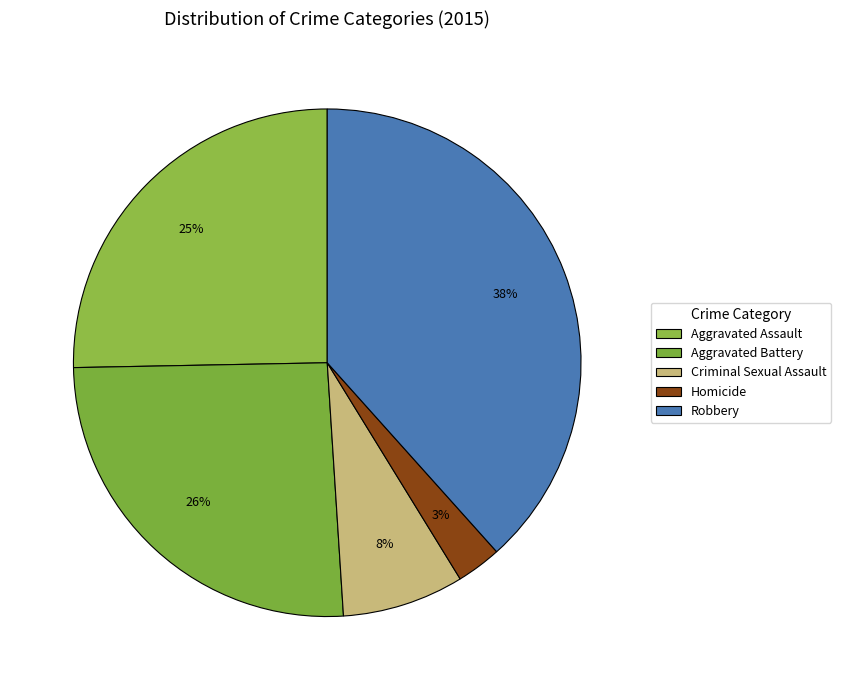

Rank the categories by value from highest to lowest.

Robbery, Aggravated Battery, Aggravated Assault, Criminal Sexual Assault, Homicide